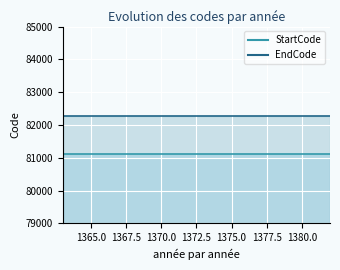

What is the spread (max minus min) of values at 1374?

1171